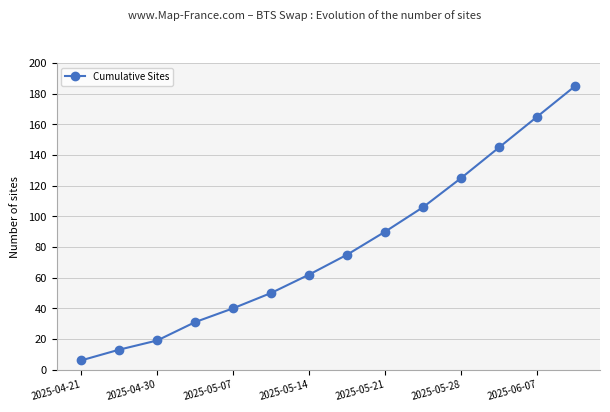

What is the minimum value shown in the chart?

6